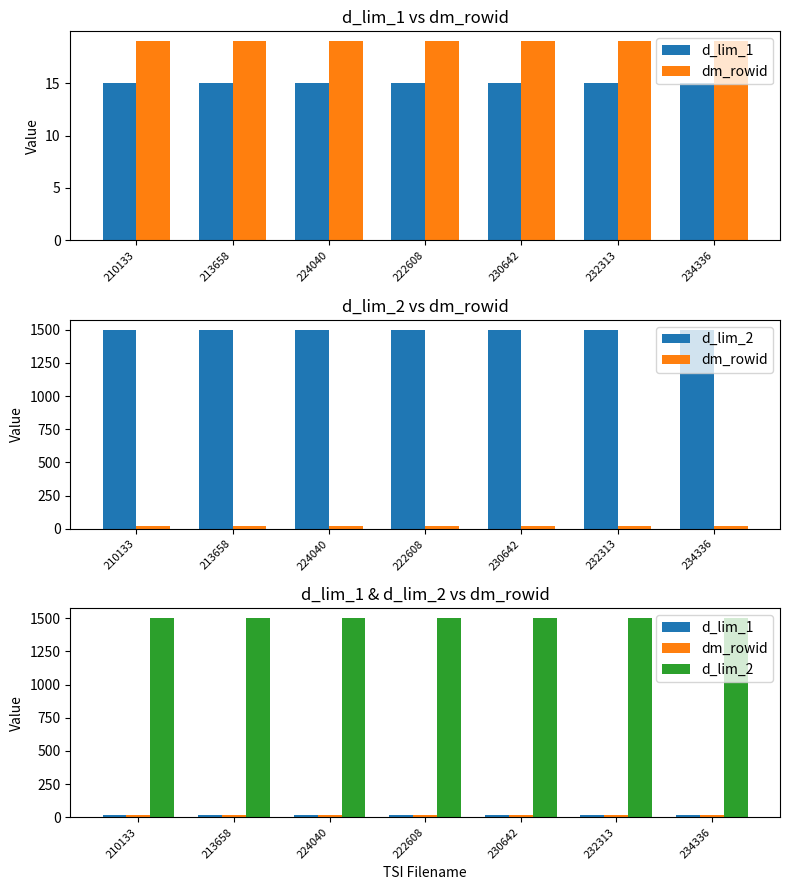

Which series has the largest range (max minus min)?

d_lim_1